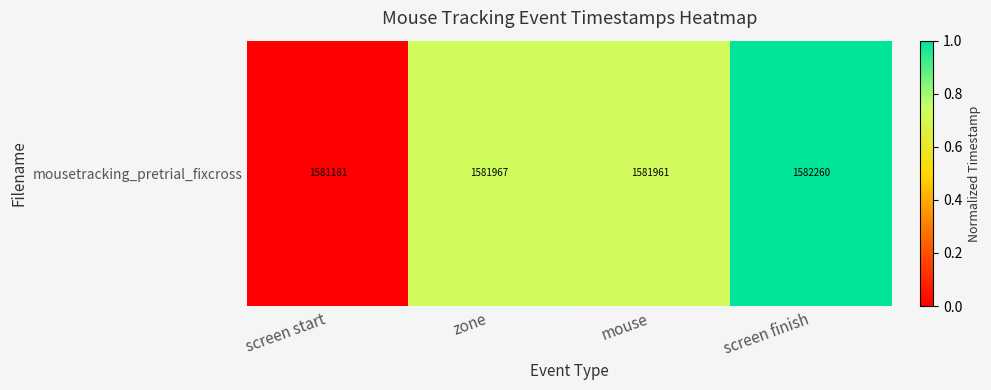

The chart shows a value of 0.0 at screen start. True or false?

True